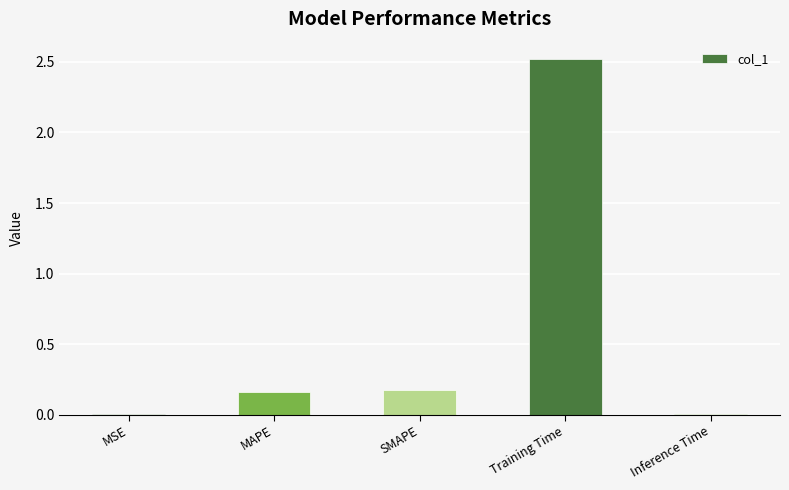

What is the sum of all values?

2.9